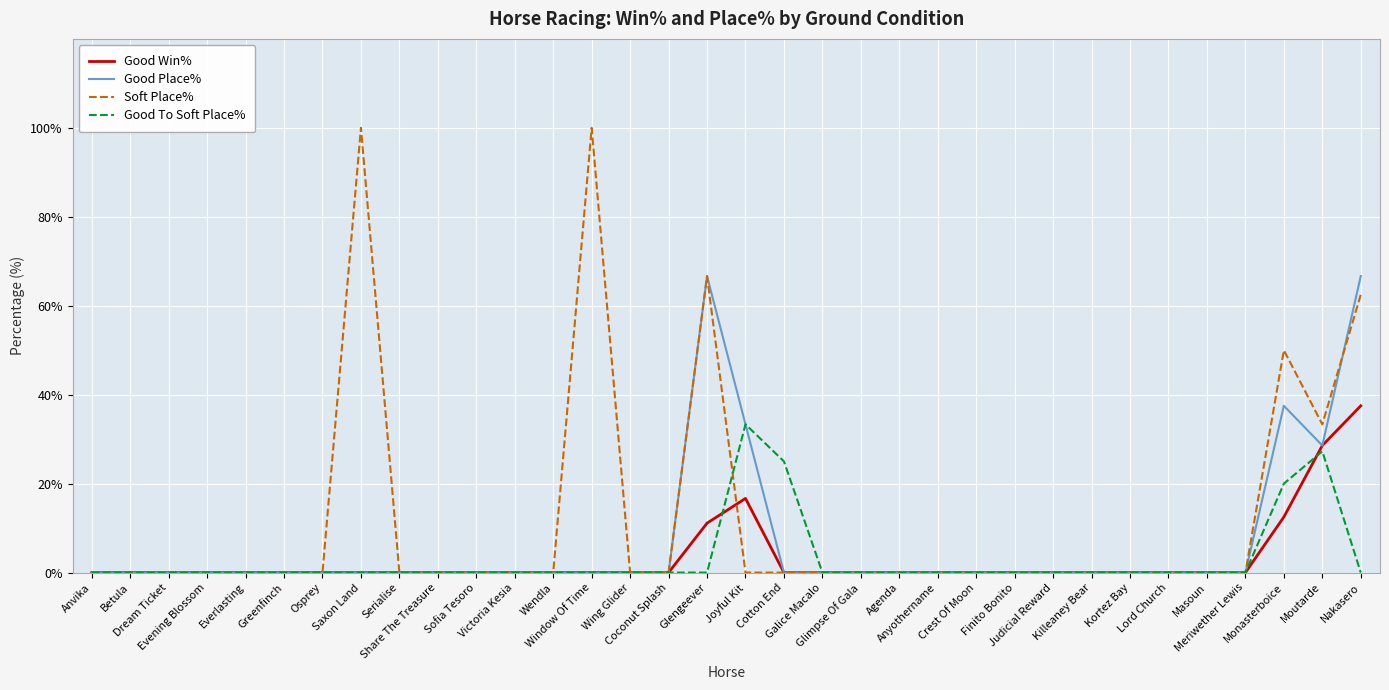

What is the sum of all Soft Place% values?

412.5